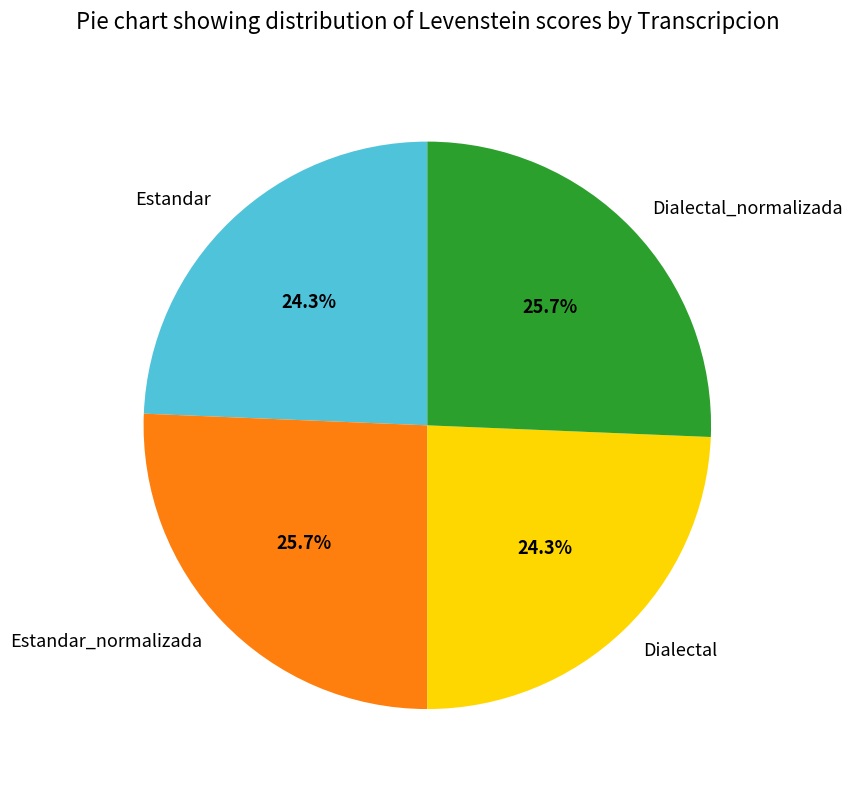

To the nearest percent, what portion does Estandar represent?

24%